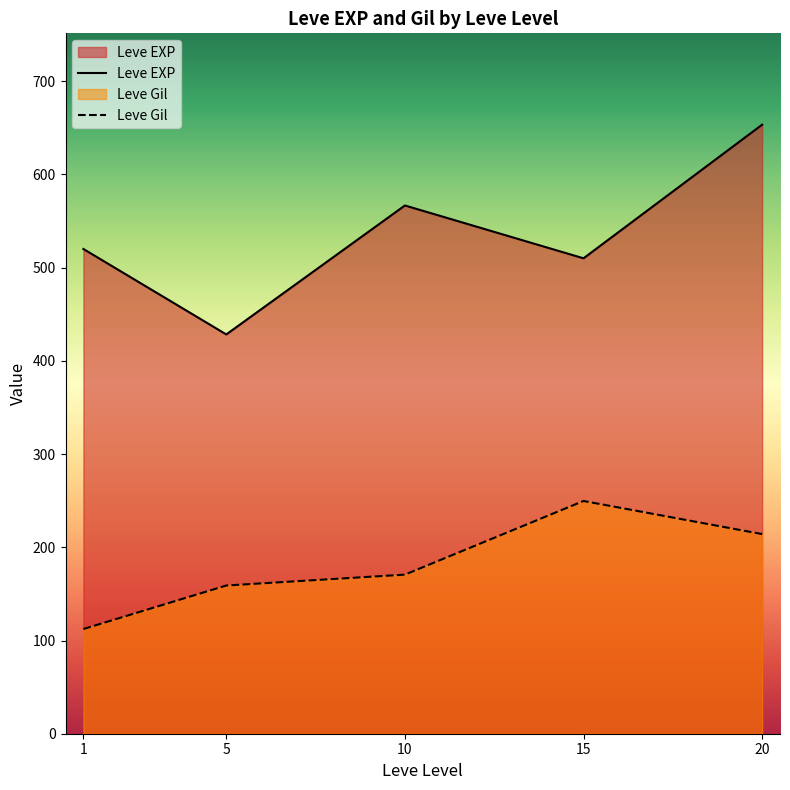

What is the difference between the highest and lowest values at 20?

439.2